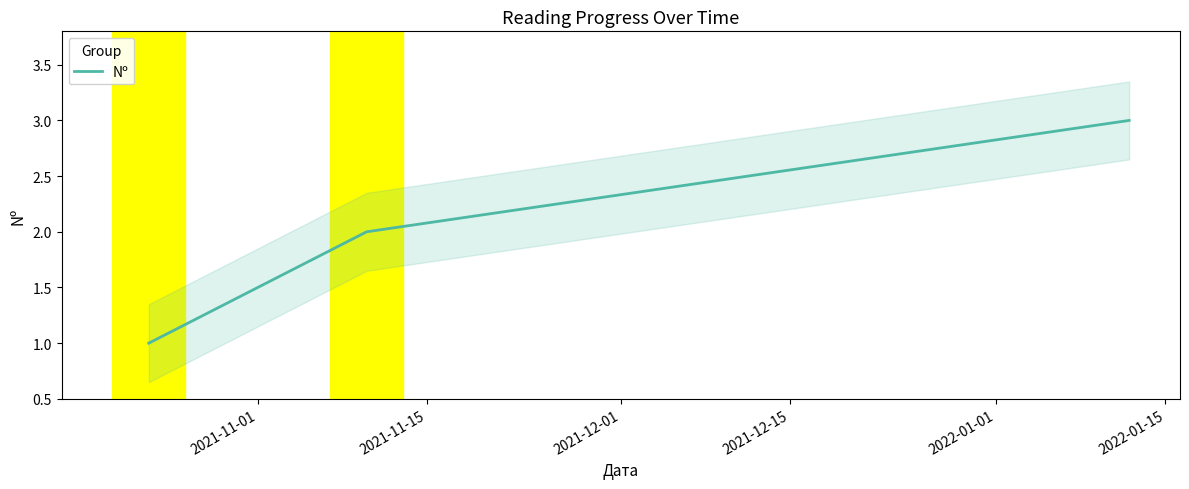

What is the highest value of the Nº series?

3